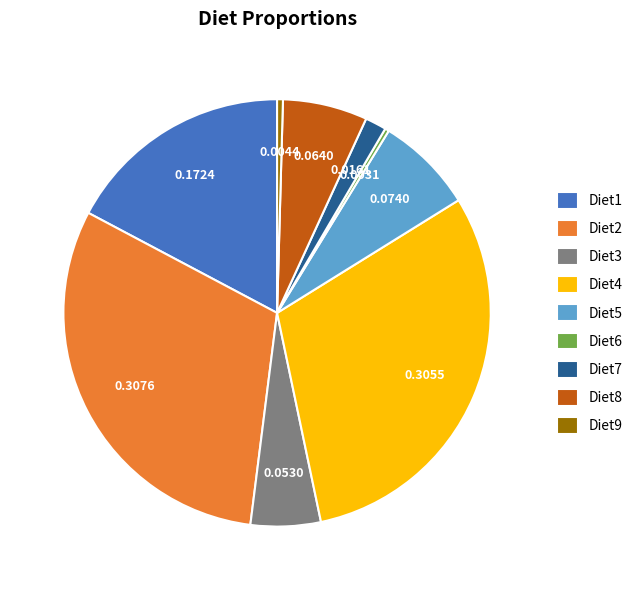

Do Diet7 and Diet4 together represent more than half of the pie?

No